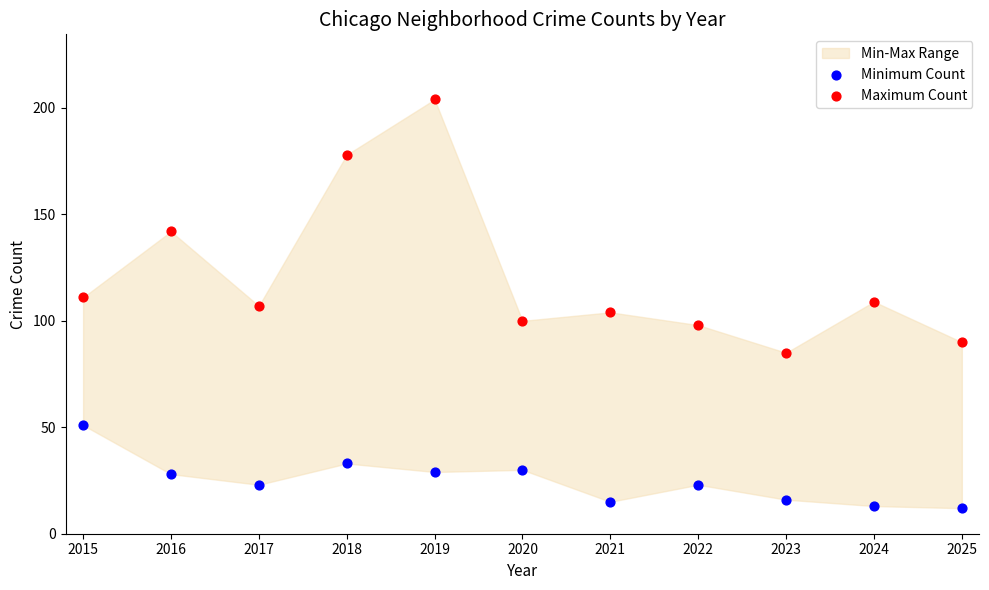

Across all data points, what is the range of Y values (max minus min)?

192